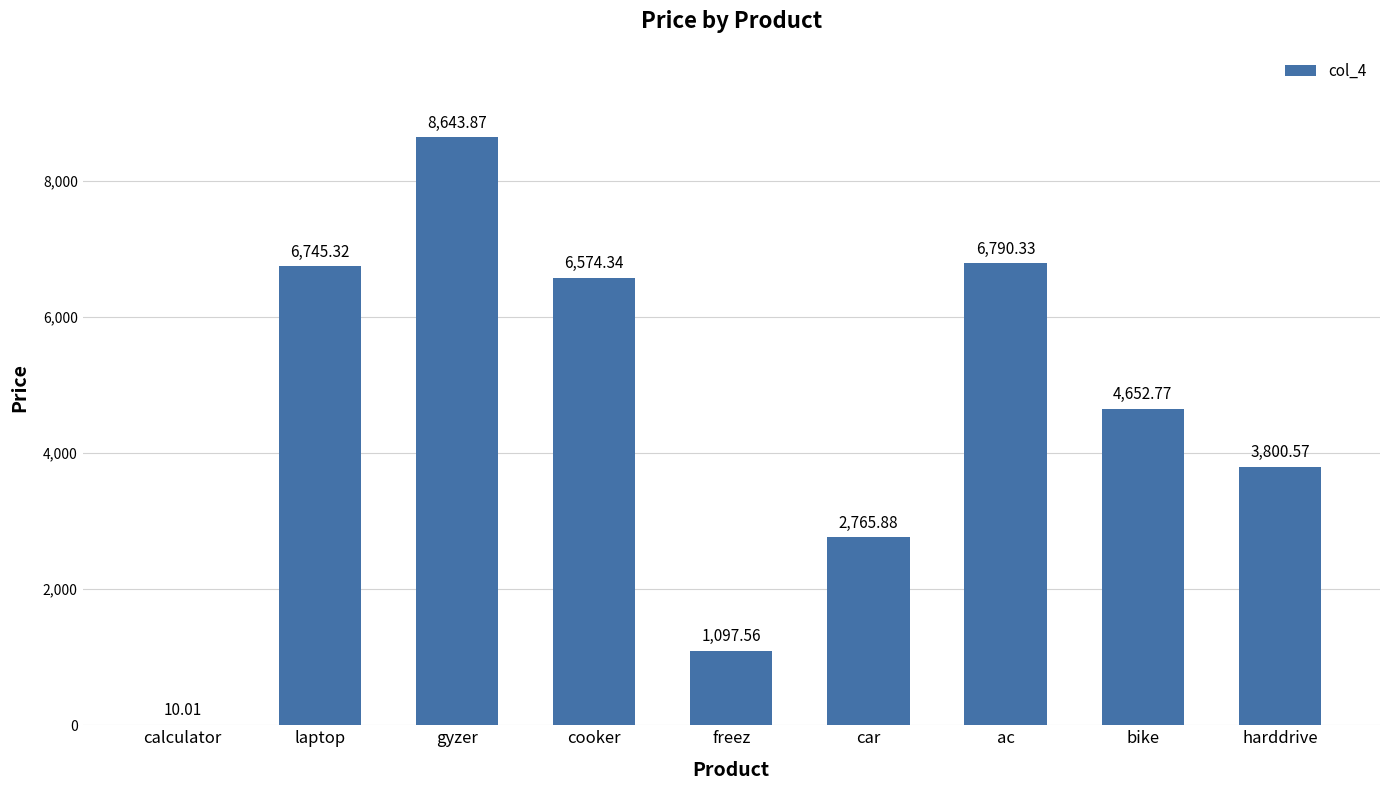

What is the ratio of the value at cooker to the value at gyzer?

0.8